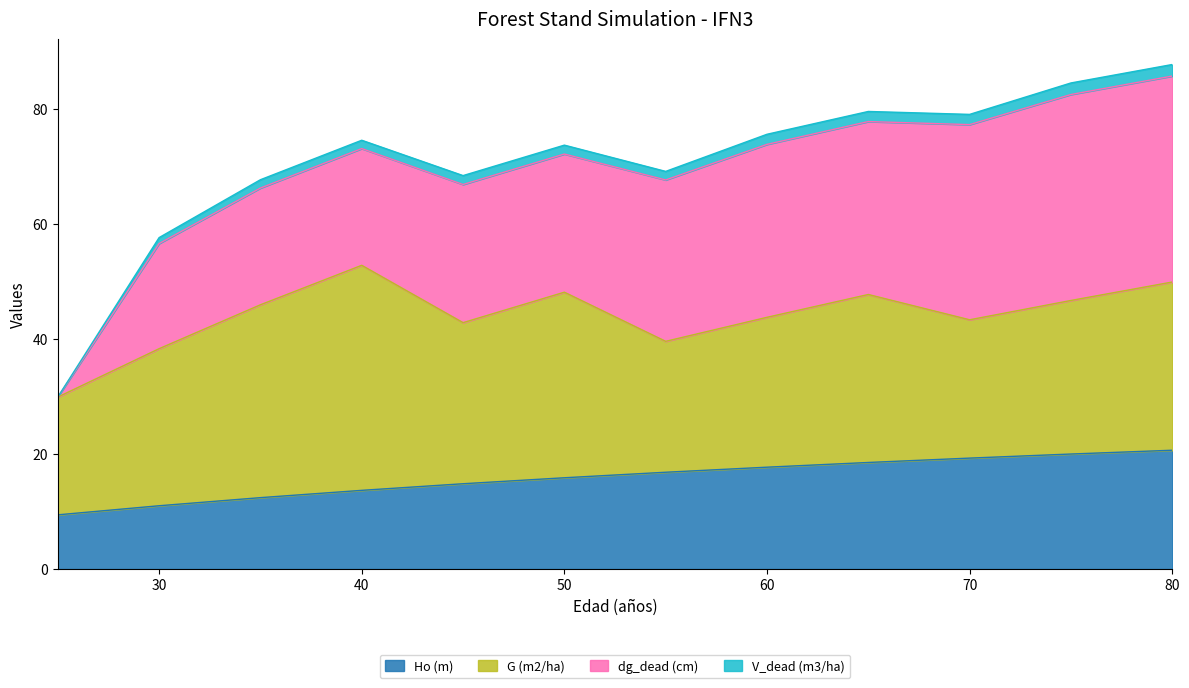

True or false: V_dead (m3/ha) and Ho (m) cross at least once.

False